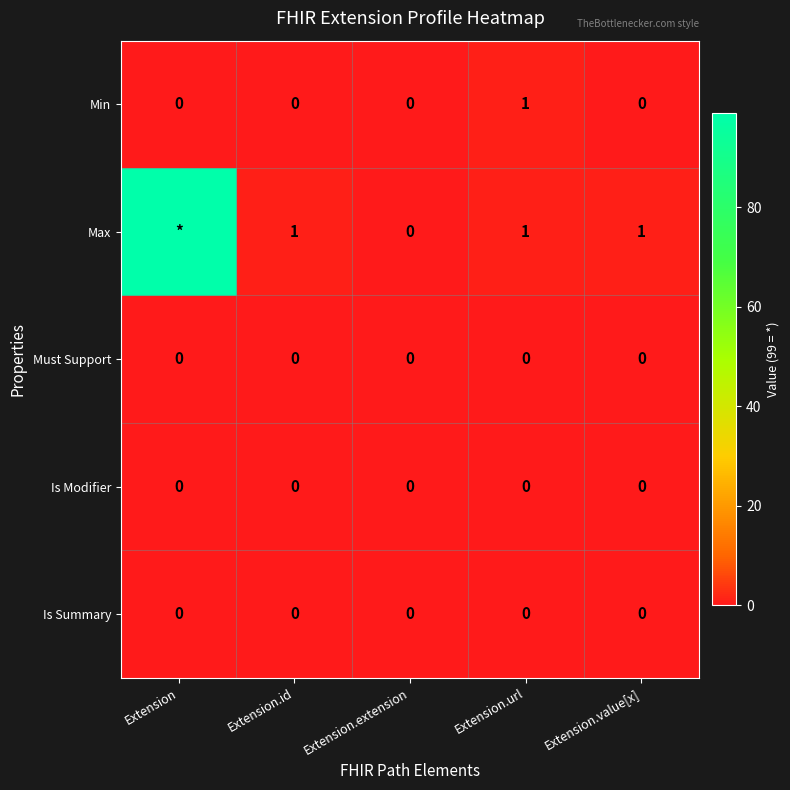

Is it true that Max equals 1 at Extension.id?

True